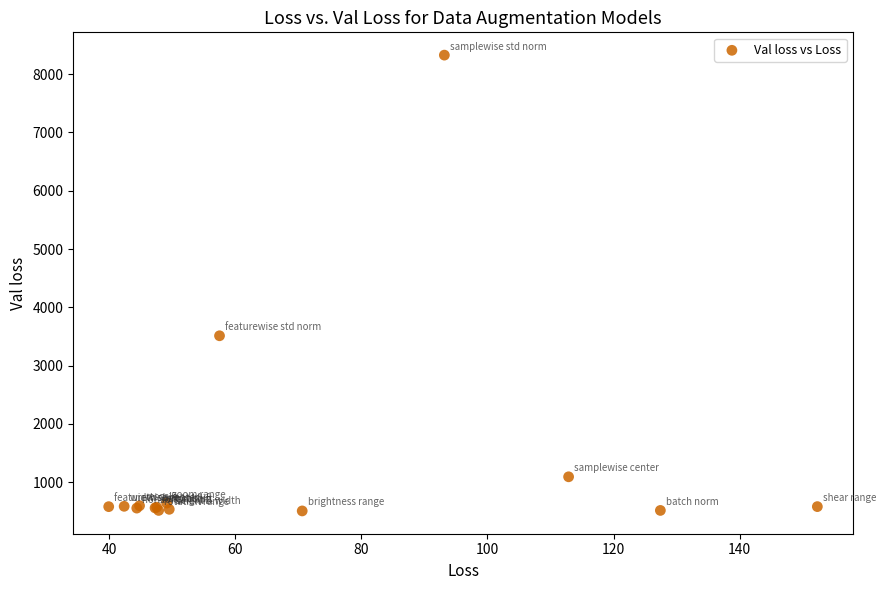

What Y value in the scatter plot is closest to 4417?

3512.4